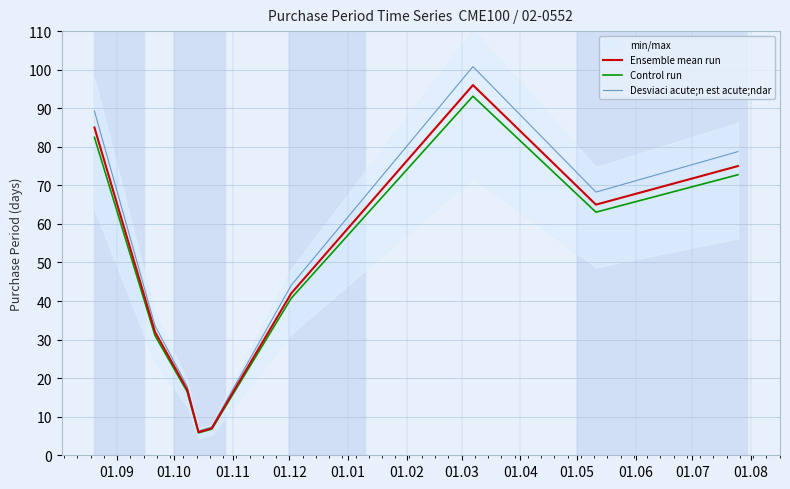

What is the average value of the Ensemble mean run series?

47.2